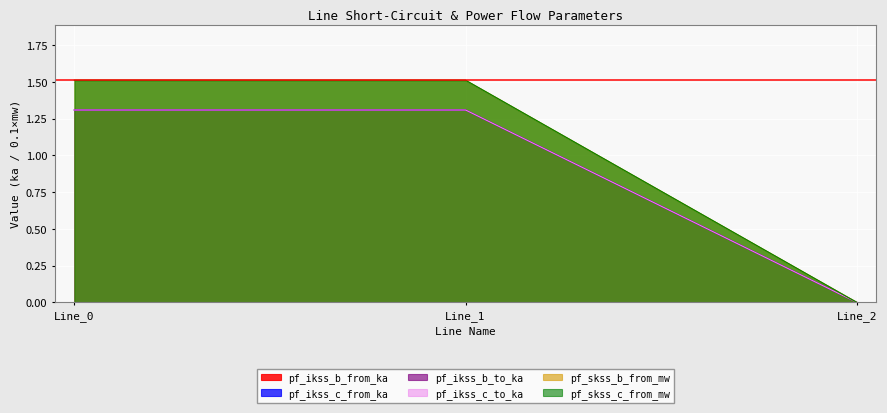

At which label is pf_skss_c_from_mw closest to 0?

Line_2